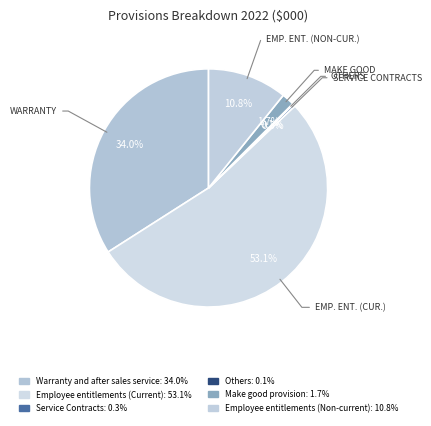

To the nearest percent, what is the combined percentage of Others and Make good provision?

2%